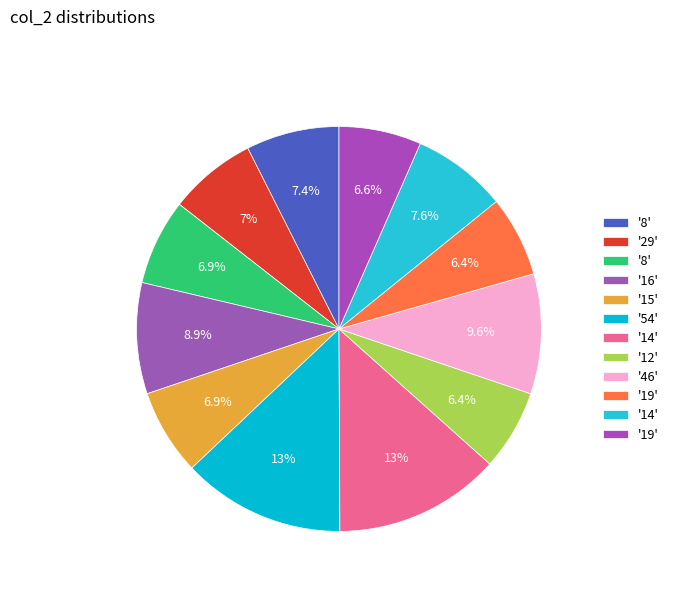

What is the smallest slice in the pie chart?

12